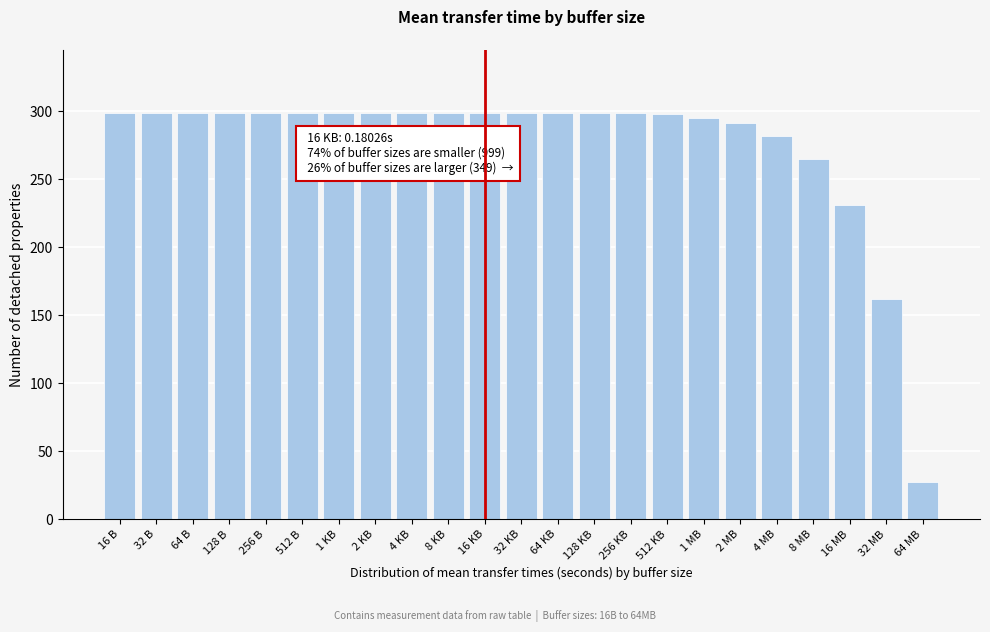

Approximately how many times larger is the value at 1 MB compared to 128 B?

1.0